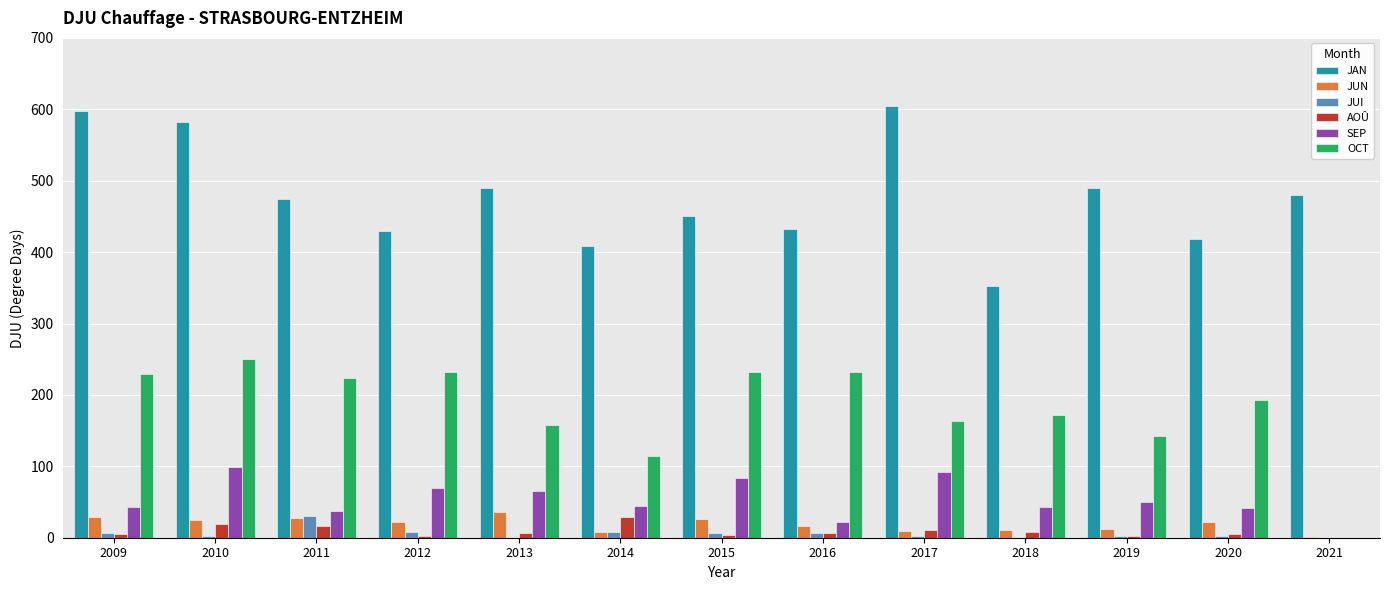

Is the value of JUI at 2012 greater than the value of JUN at 2009?

No